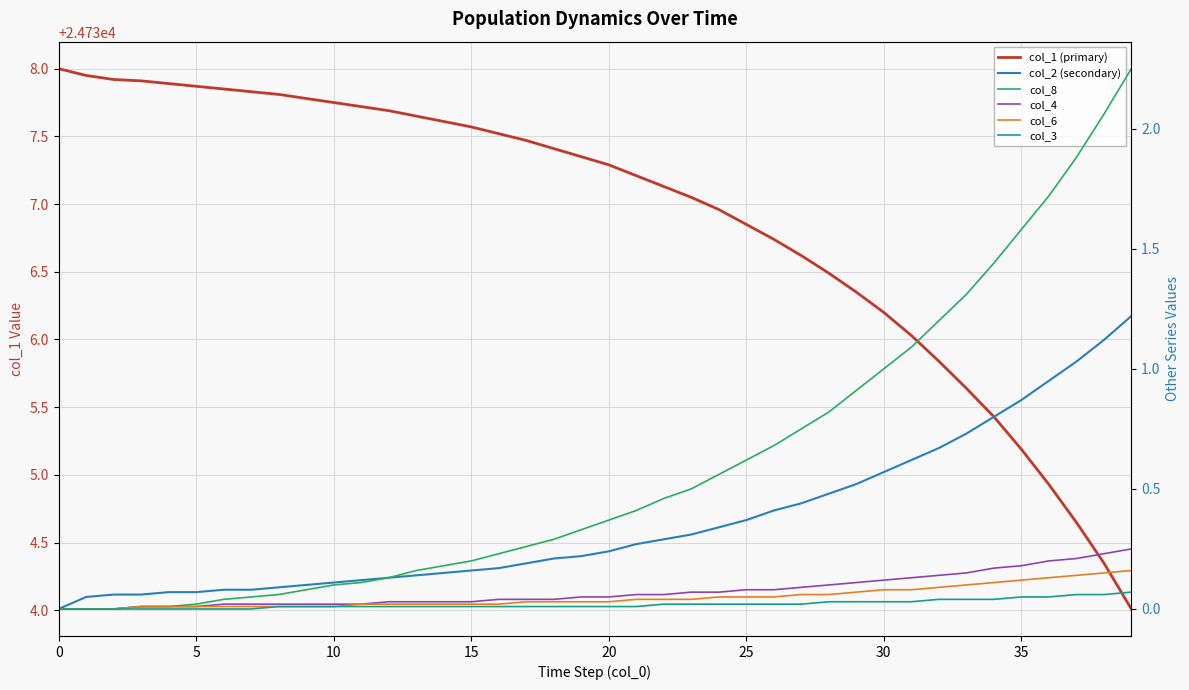

What is the label of the 24th point from the left?

23